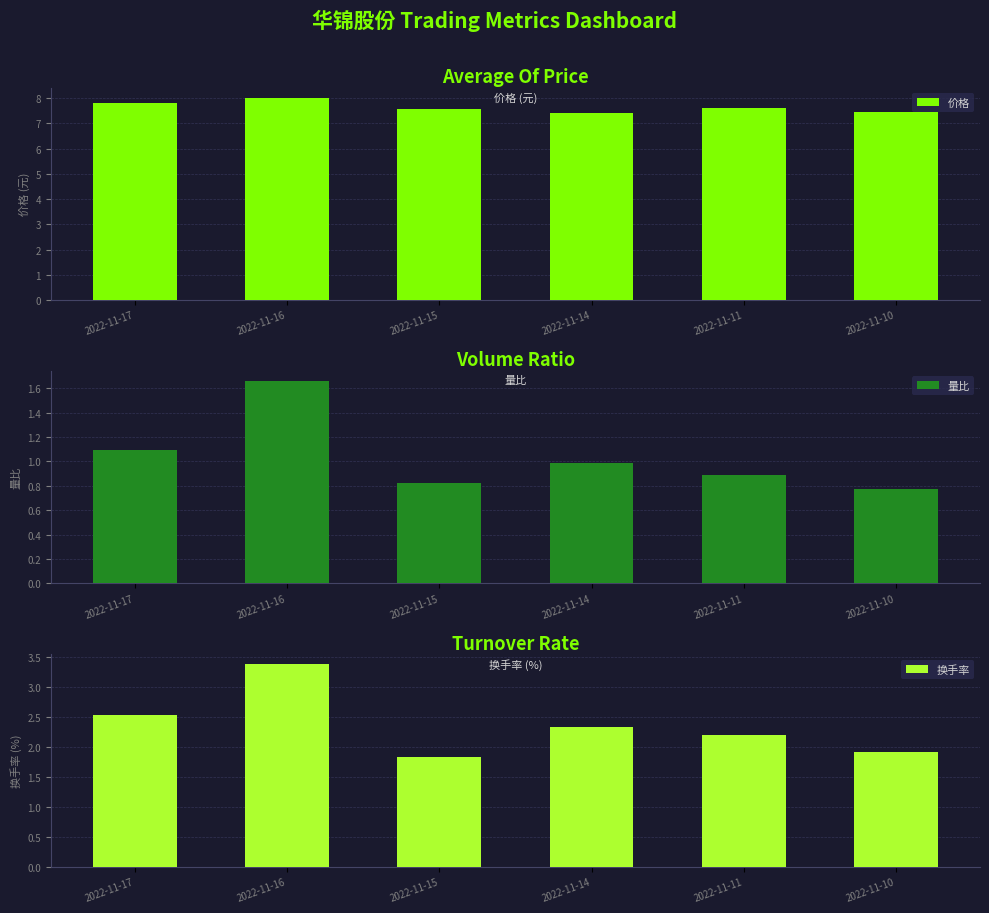

What is the sum of all 换手率 values?

14.2